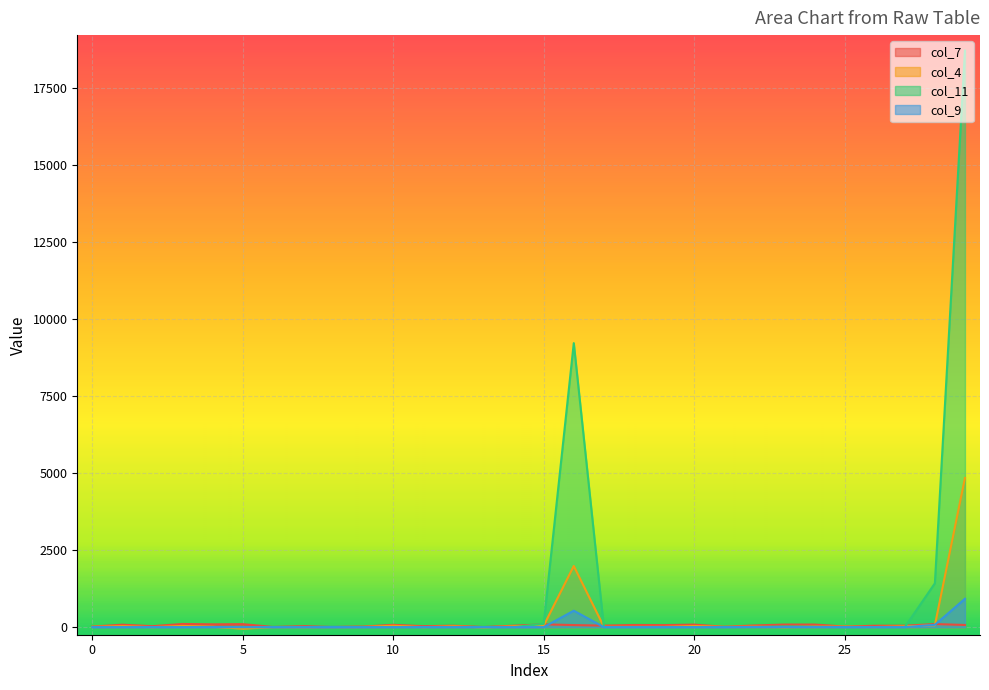

What are all the series names shown in the legend?

col_7, col_4, col_11, col_9